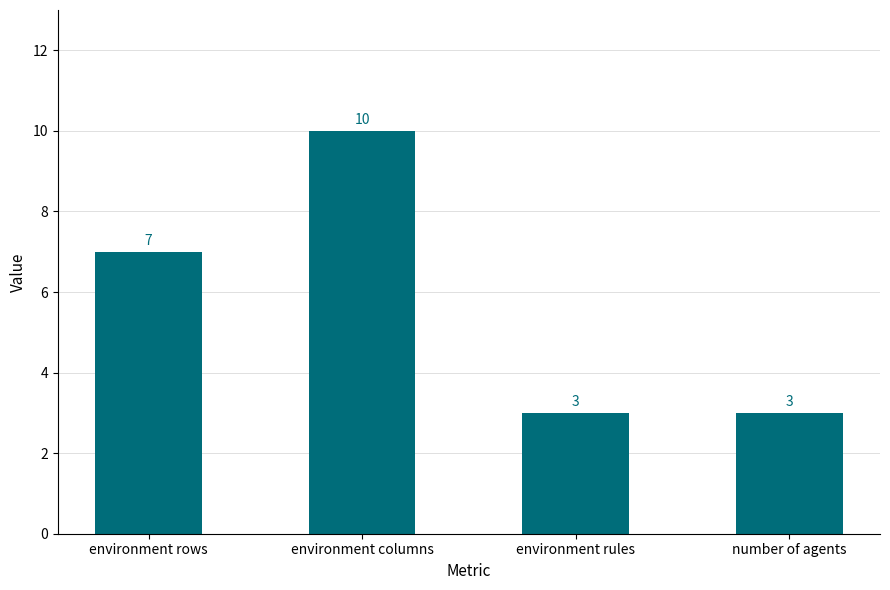

Count the values in the range 3 to 10.

4